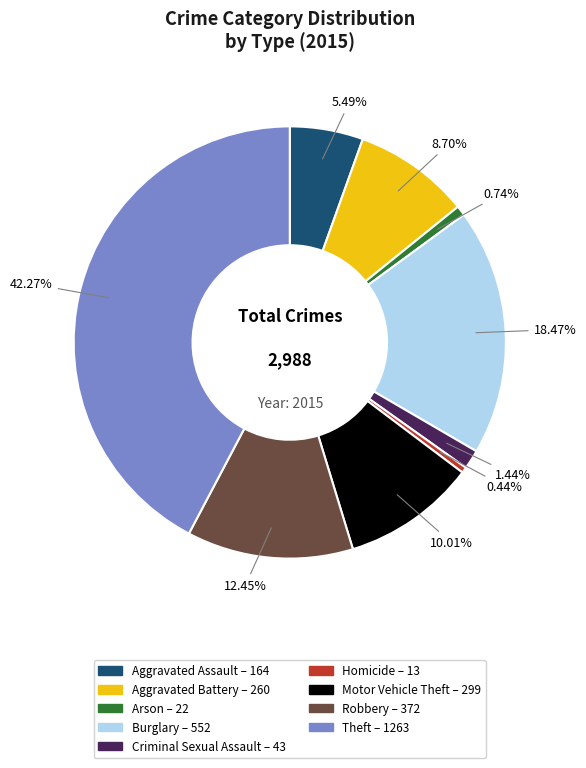

Is the sum of Robbery and Aggravated Assault greater than half?

No